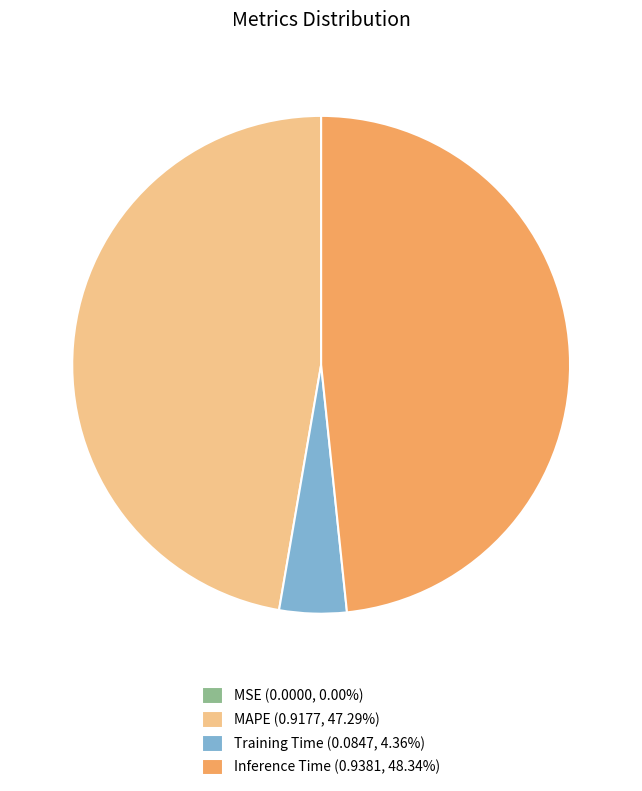

Is there any slice that represents more than half of the pie?

No